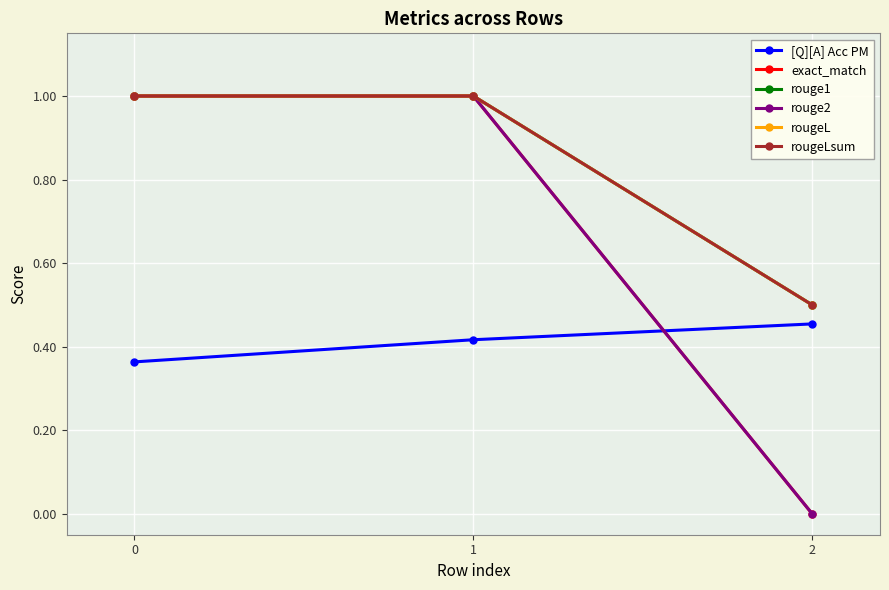

What is the sum of all rouge1 values?

2.5